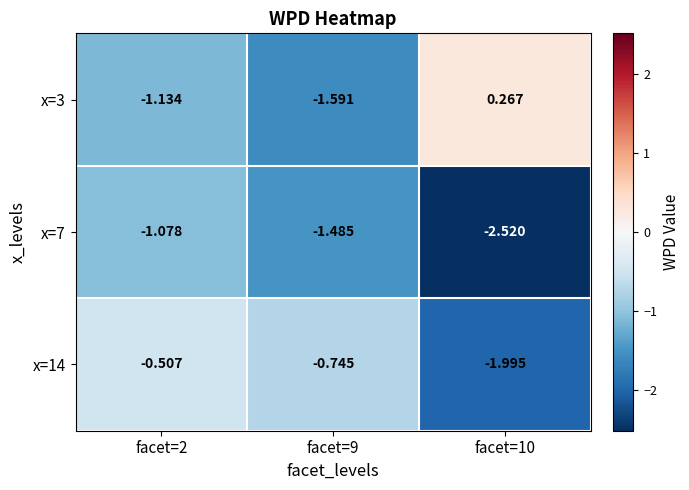

Is the value of x=7 at facet=2 greater than the value of x=14 at facet=10?

Yes